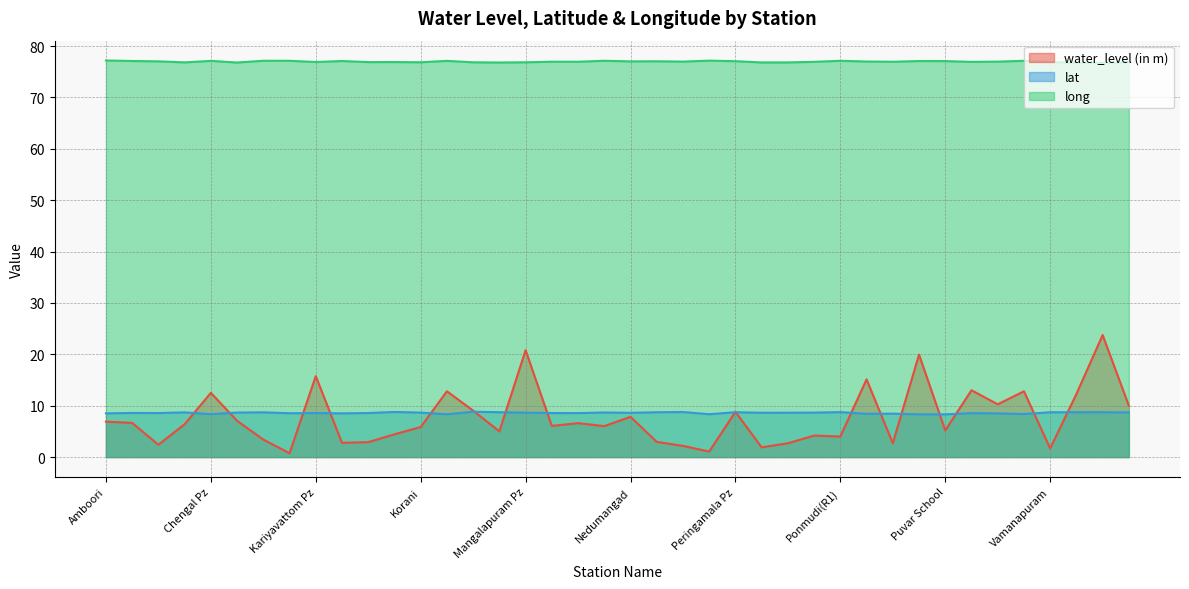

Does the chart have visible grid lines?

Yes